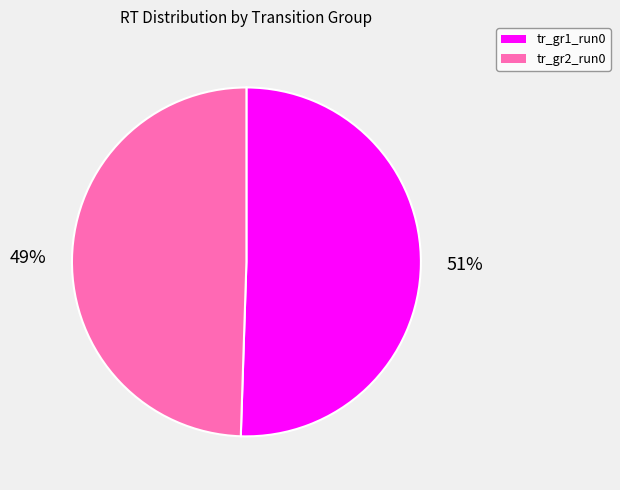

Rank the categories by value from highest to lowest.

tr_gr1_run0, tr_gr2_run0